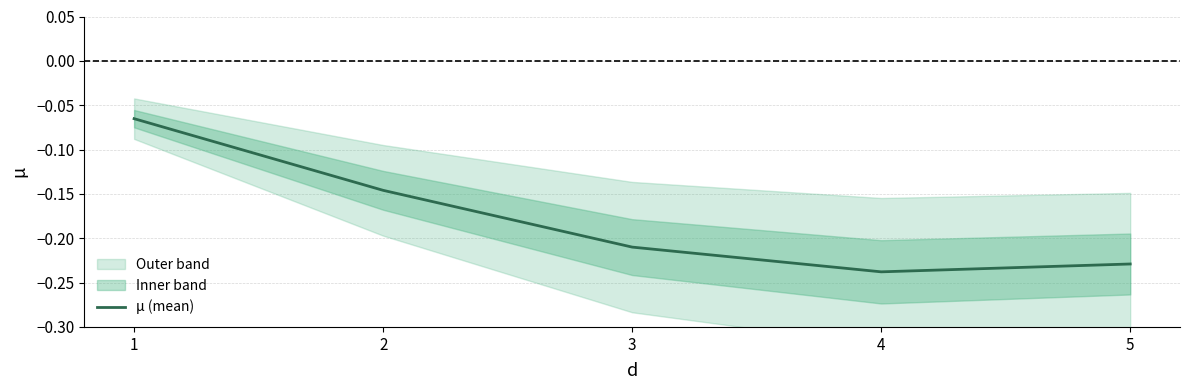

Rank the categories by value from lowest to highest.

4, 5, 3, 2, 1